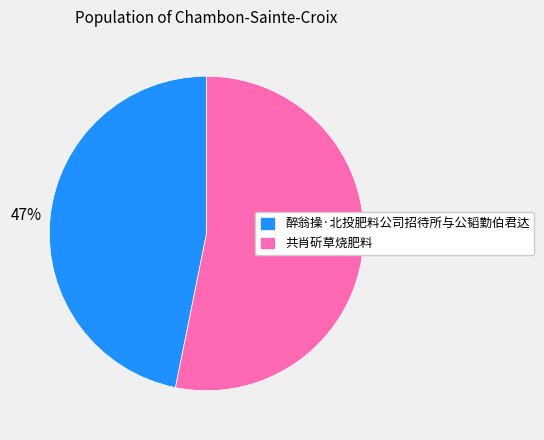

What percentage is the 醉翁操·北投肥料公司招待所与公韬勤伯君达 slice, to the nearest percent?

47%